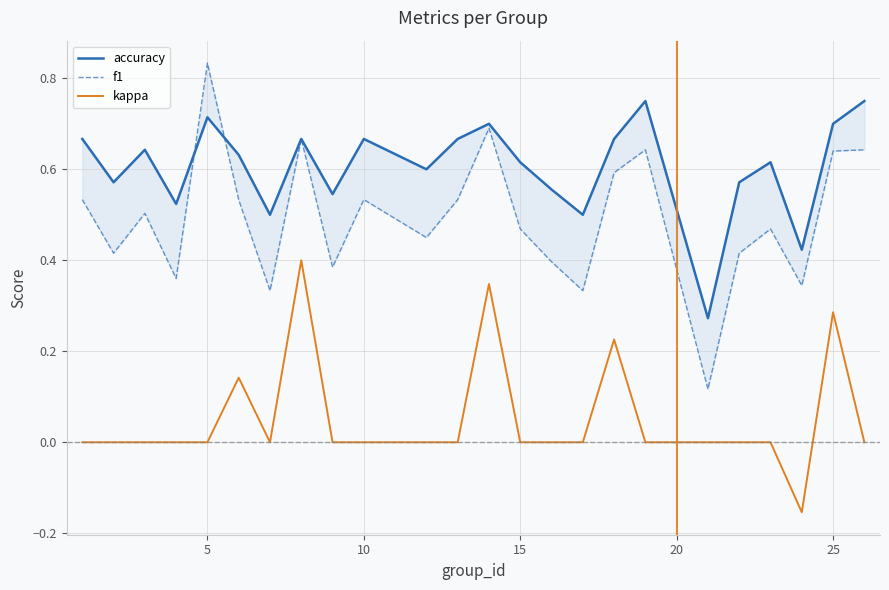

At 15, list the series in order from largest to smallest.

accuracy, f1, kappa